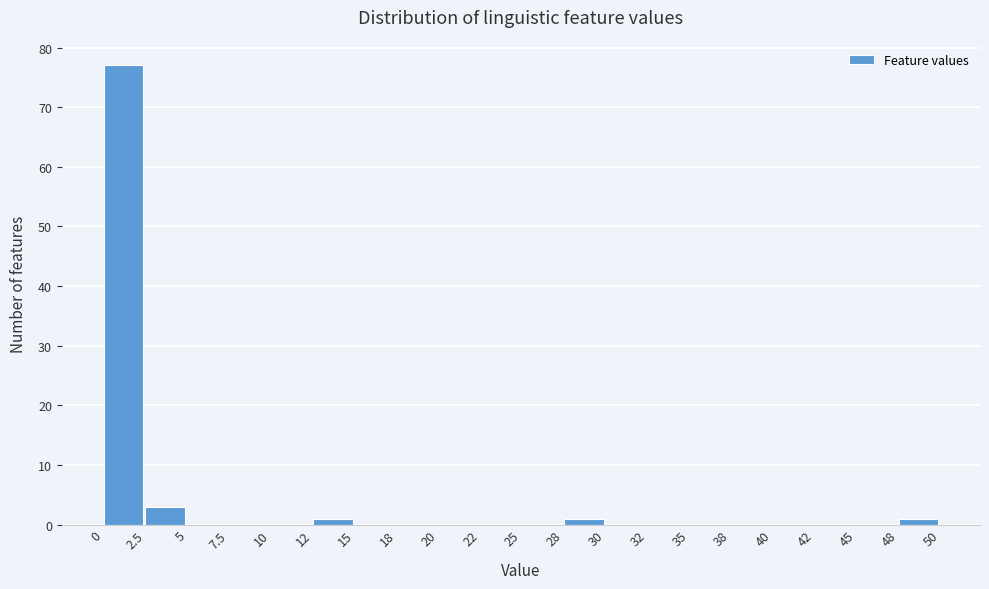

What is the height of the bar covering 48 to 50 on the x-axis? The values are not printed on the chart, so give them approximately, as read against the axis.

1